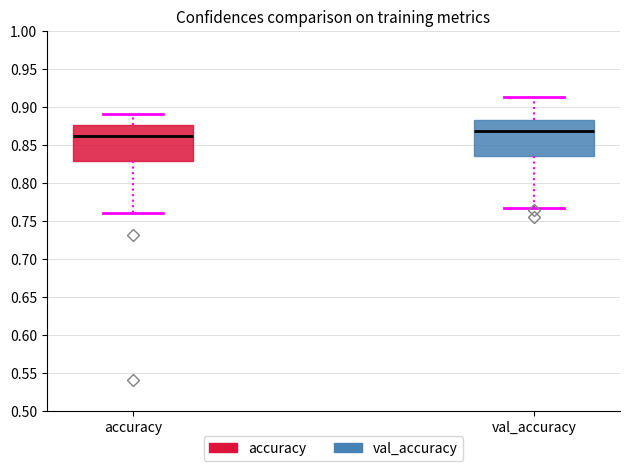

Which box has the lowest median line?

accuracy